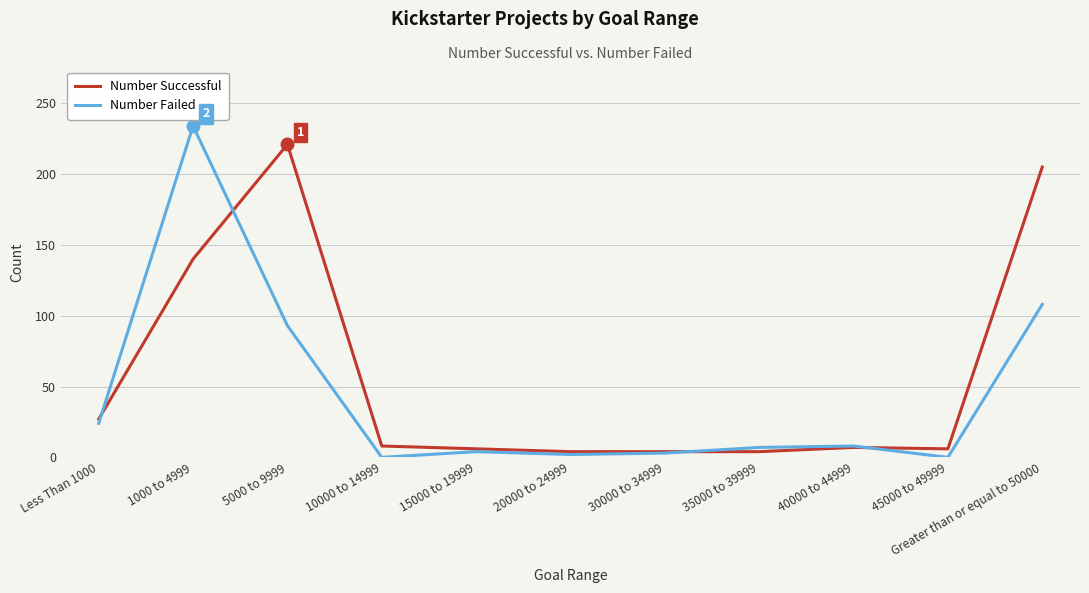

The value of Number Successful at 5000 to 9999 is 221. True or false?

True